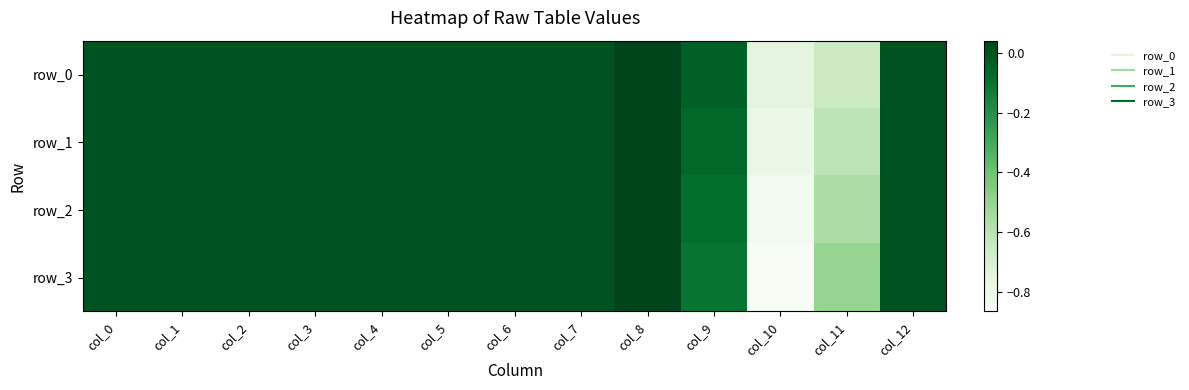

How many data points in row_2 are above 0?

1